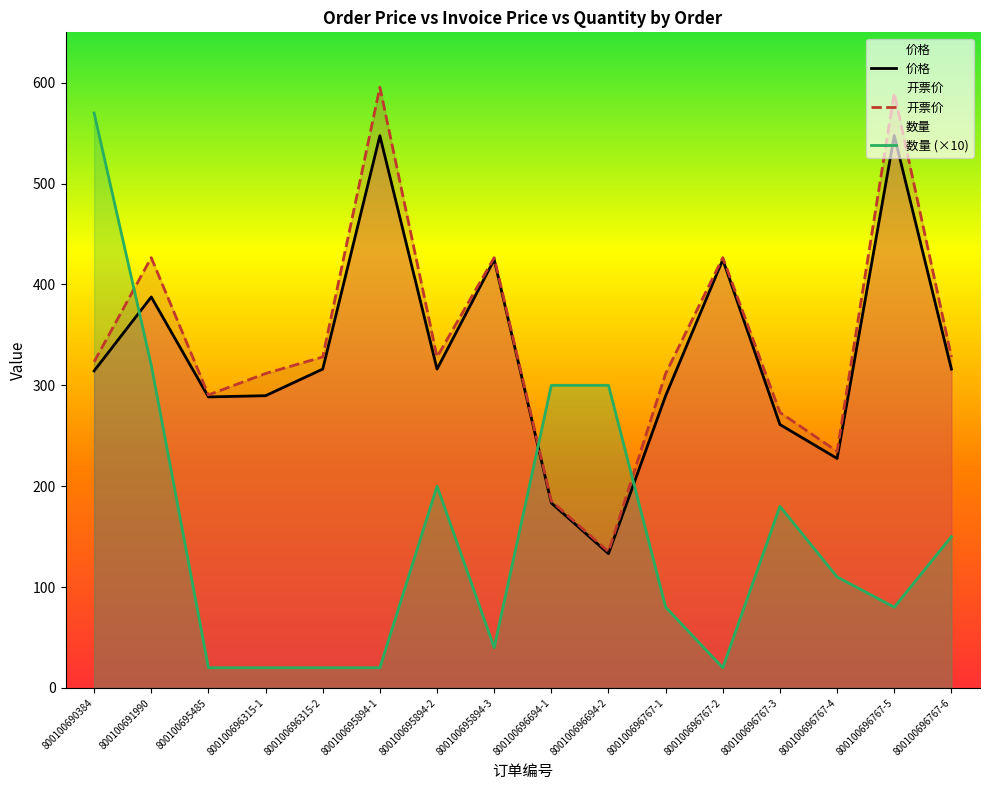

Between which two adjacent categories do 数量 and 开票价 first intersect?

800100690384 and 800100691990